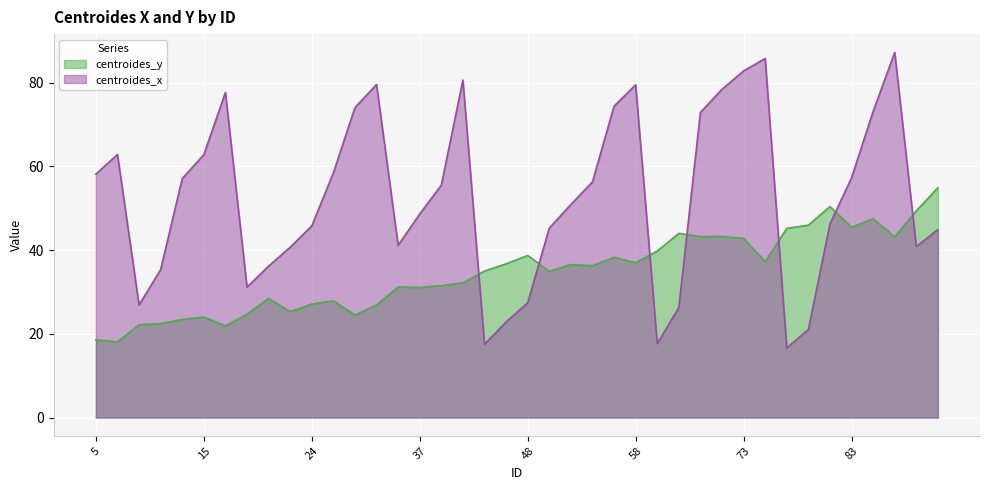

True or false: centroides_y has more than 1 interior local peaks.

True